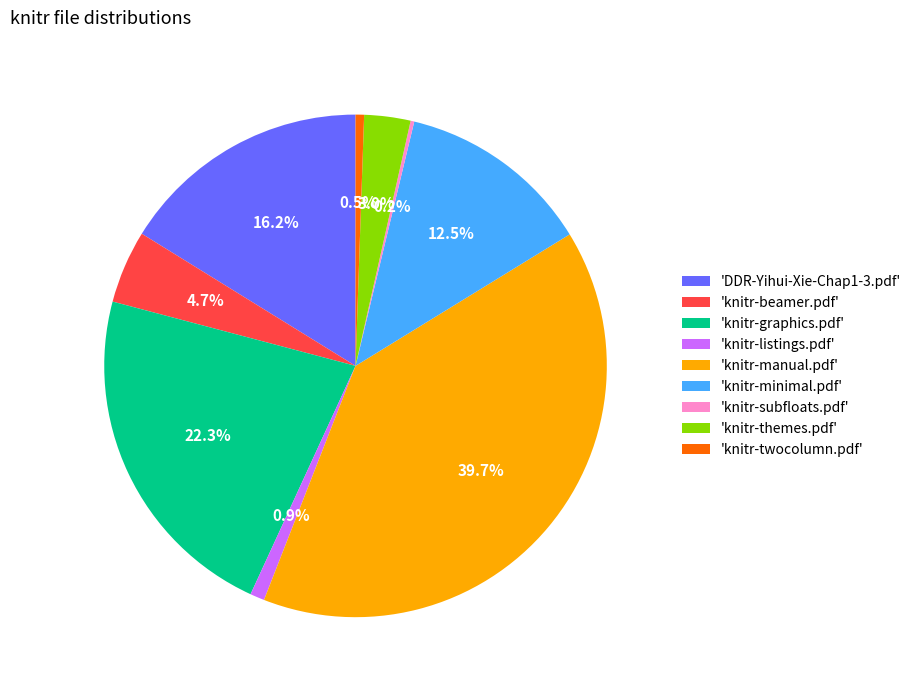

Between 'knitr-minimal.pdf' and 'knitr-listings.pdf', which is larger?

'knitr-minimal.pdf'